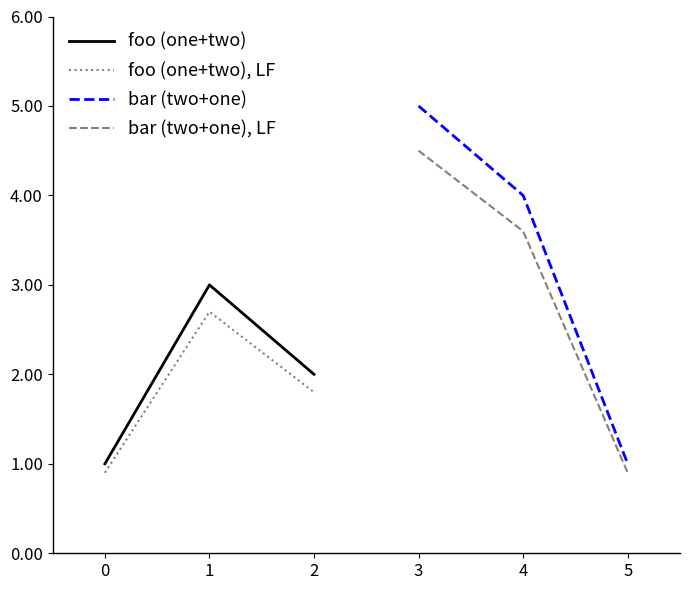

How many values in the bar (two+one), LF series exceed 3?

2